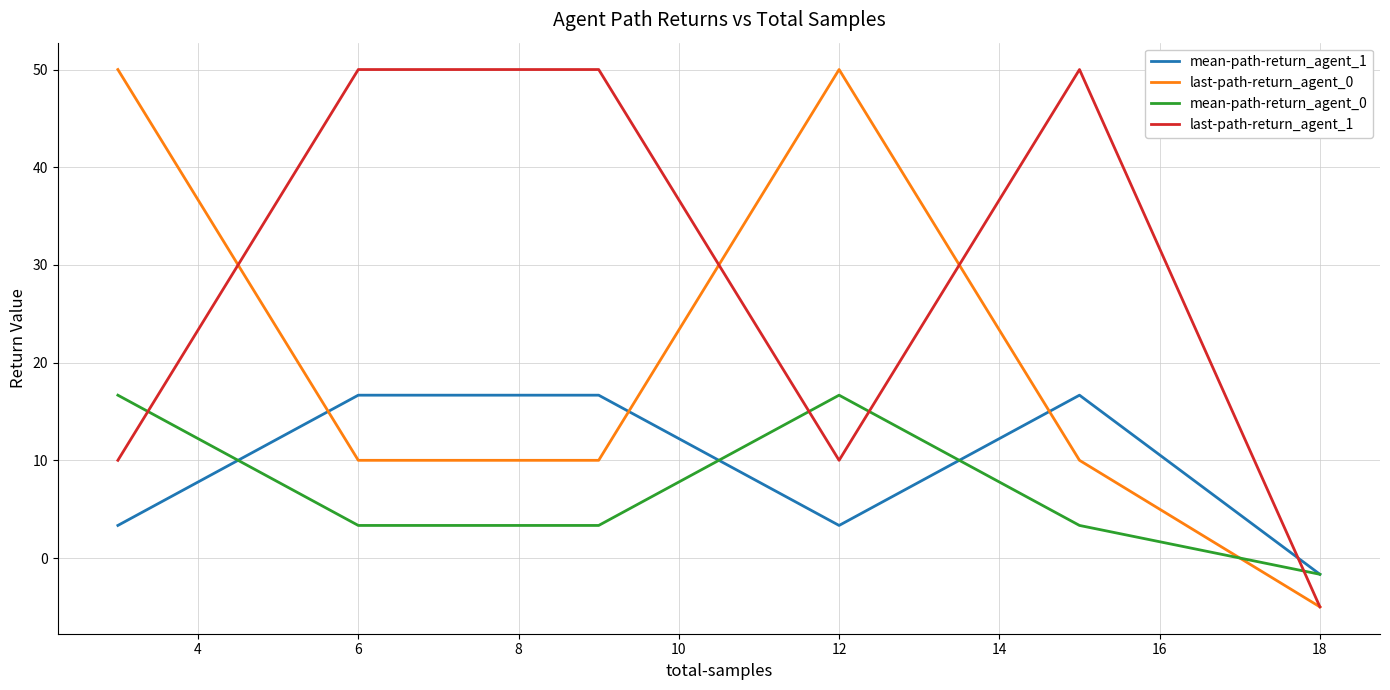

What is the smallest value displayed?

-5.0